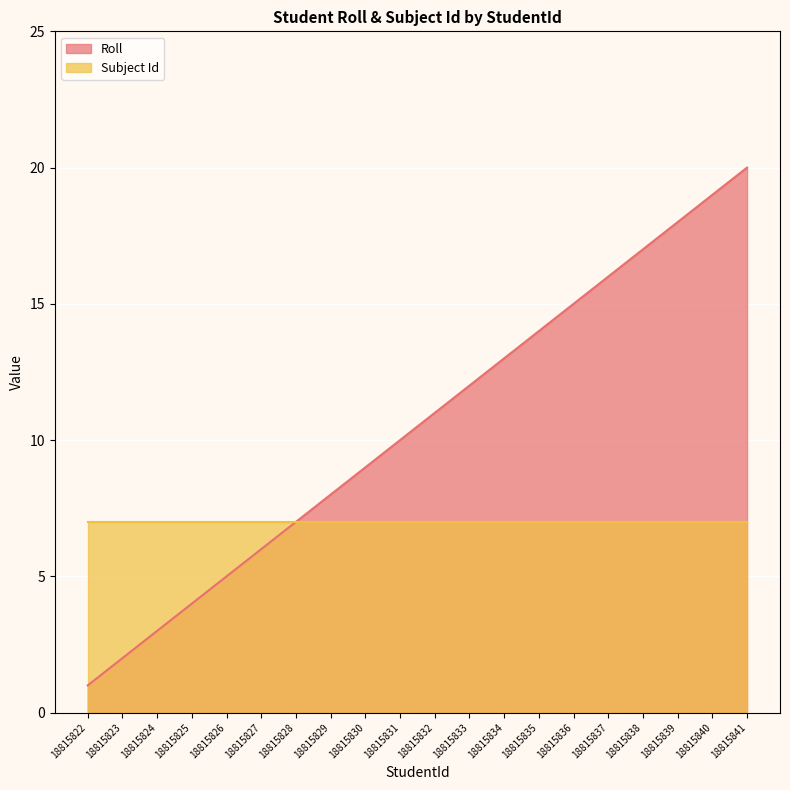

Approximately how many times larger is the value at 18815838 compared to 18815822?

17.0